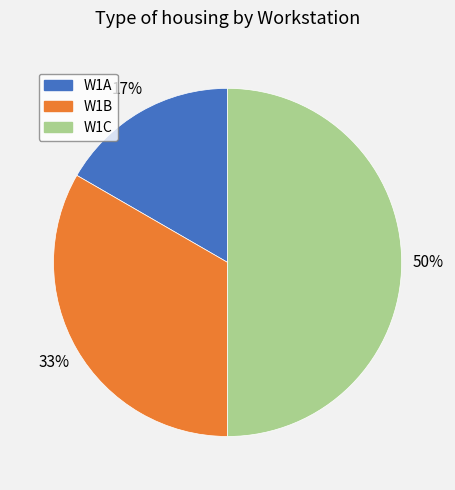

How many segments does this pie chart have?

3